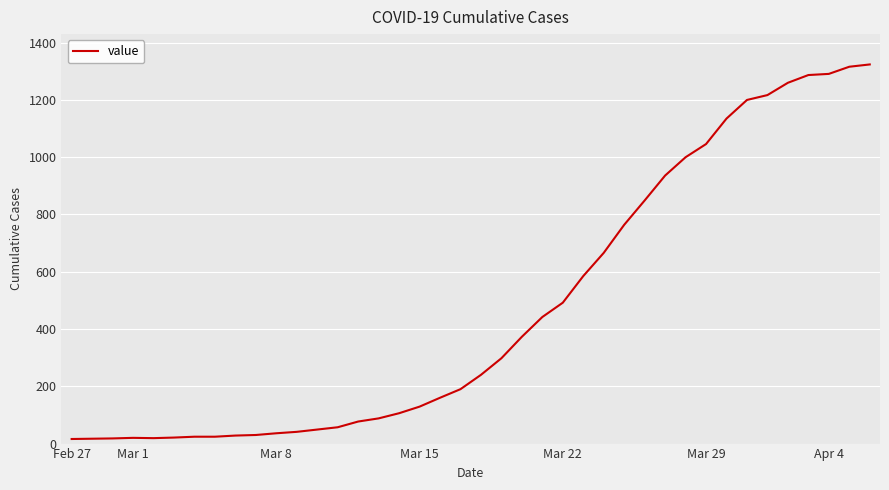

What is the difference between the maximum and second lowest values?

1307